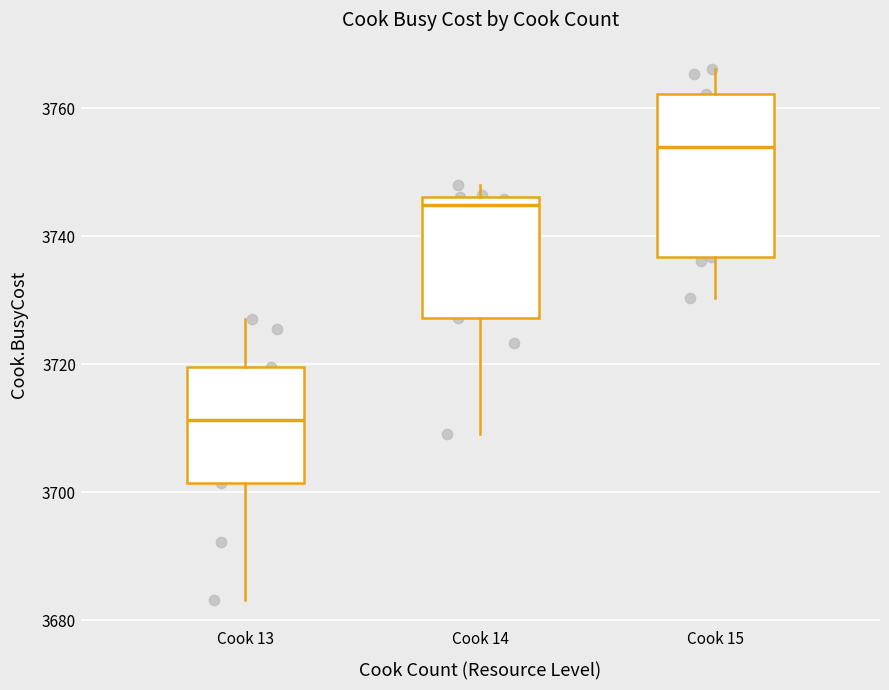

Reading left to right, read every box against the y-axis: the position of its median line, the range the box covers, and the ends of its whiskers. The values are not printed on the chart, so give them approximately, as read against the axis.

Cook 13: median 3712, box 3702 to 3720, whiskers 3684 to 3728
Cook 14: median 3744, box 3728 to 3746, whiskers 3710 to 3748
Cook 15: median 3754, box 3736 to 3762, whiskers 3730 to 3766